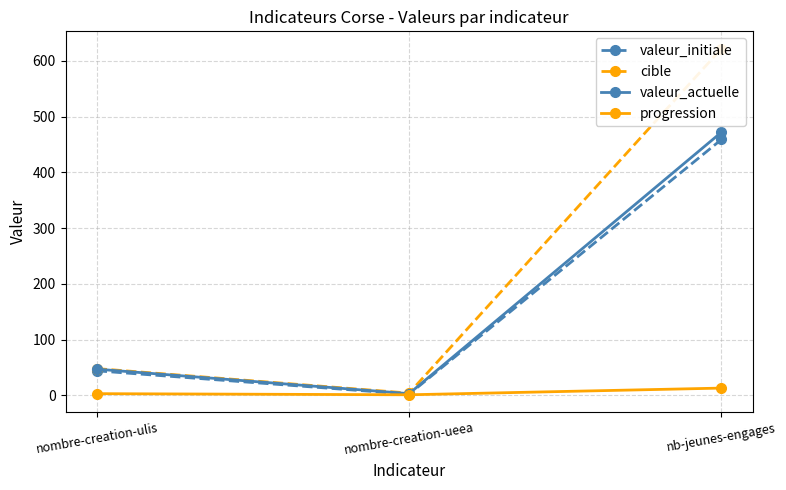

Reading left to right, extract all data points from this chart.

valeur_initiale: 44	2	459
cible: 48	4	622
valeur_actuelle: 47	3	472
progression: 3	1	13